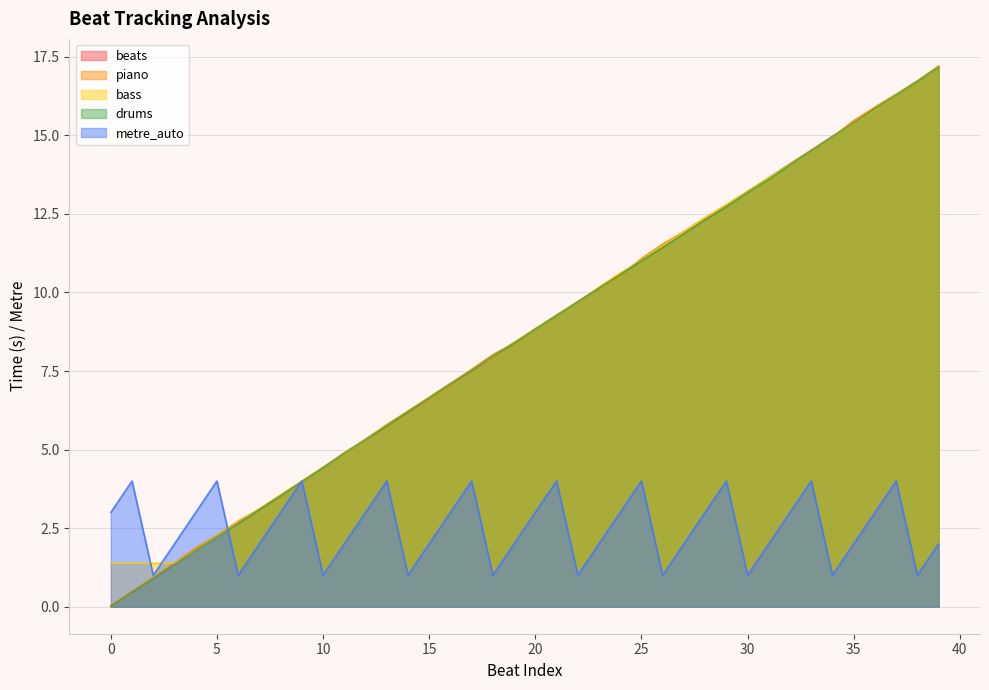

What is the maximum value shown in the chart?

17.2